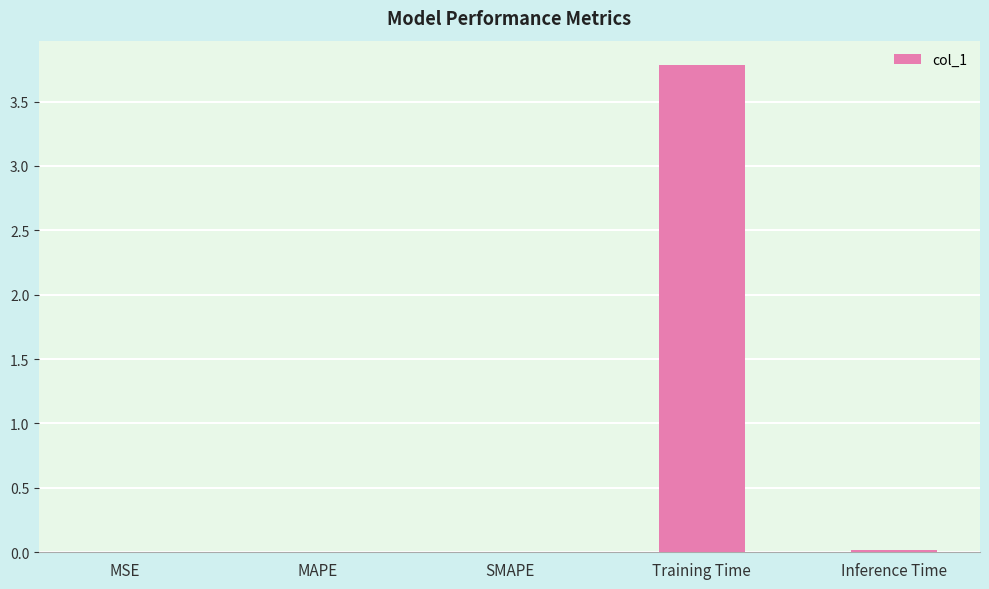

How many distinct data groups are displayed?

1